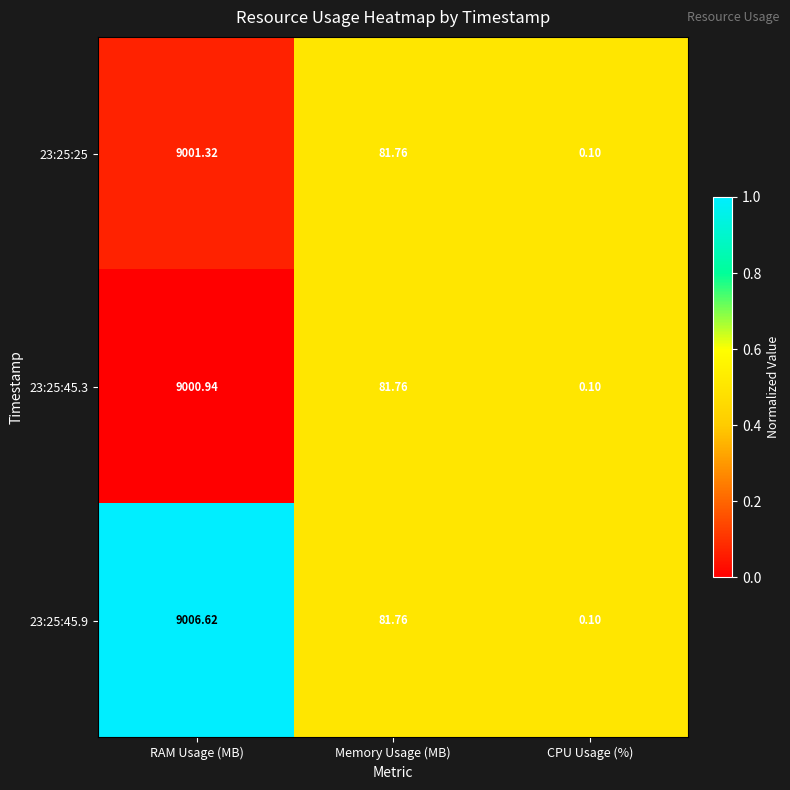

Rank the series by their maximum value, from lowest to highest.

23:25:45.3, 23:25:25, 23:25:45.9